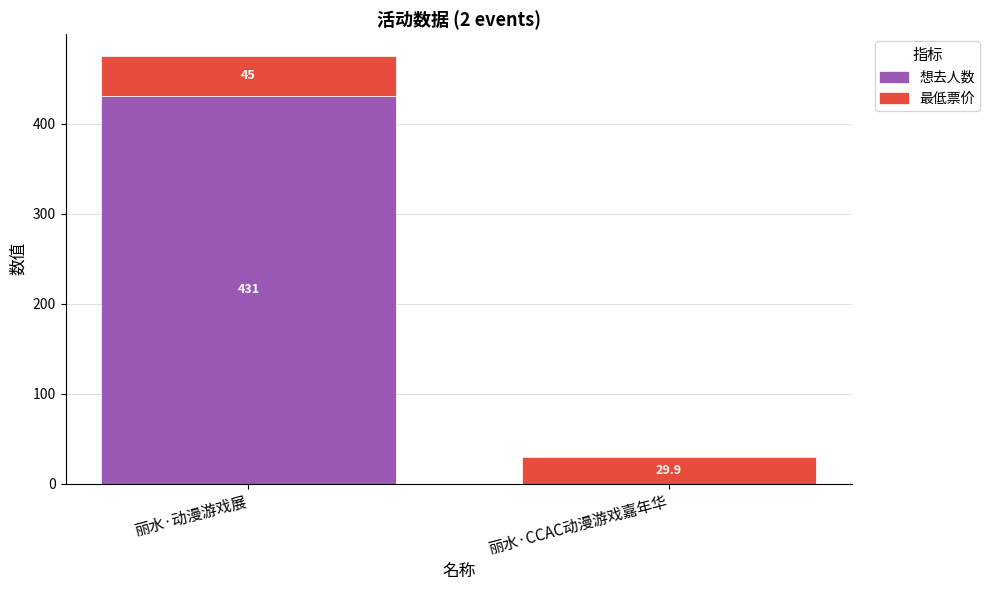

Are the bars horizontal?

No